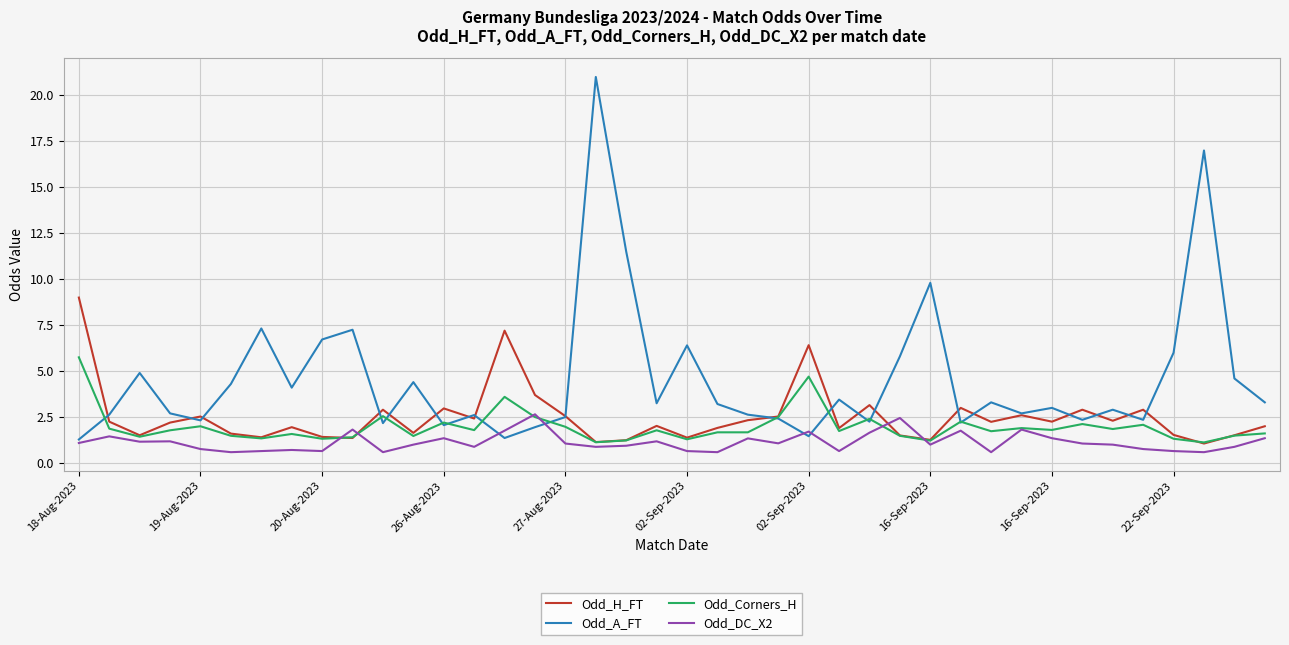

In Odd_DC_X2, how many points are lower than both neighbors (excluding endpoints)?

12